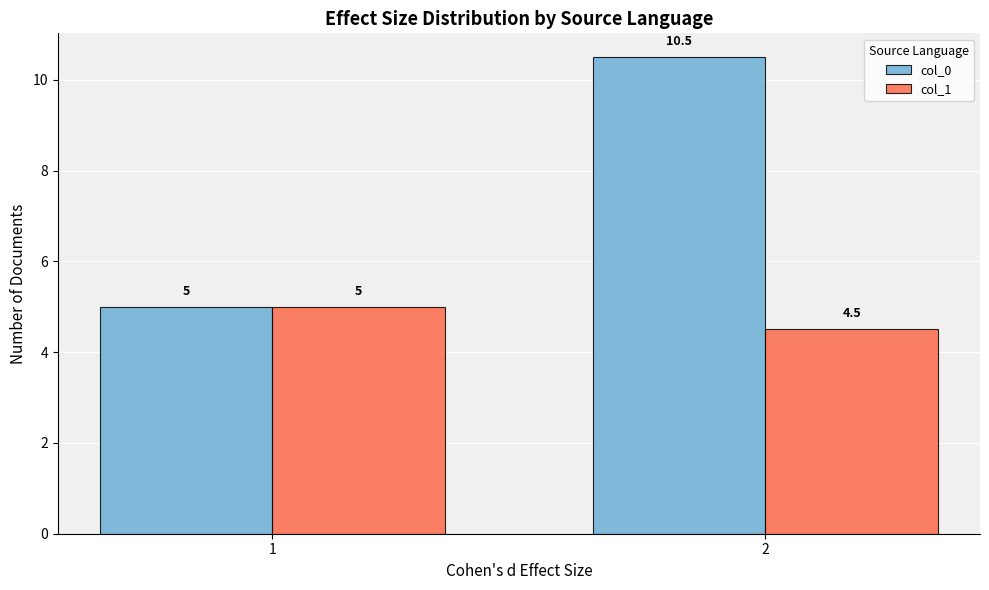

The col_1 series shows 5.0 at 1. True or false?

True